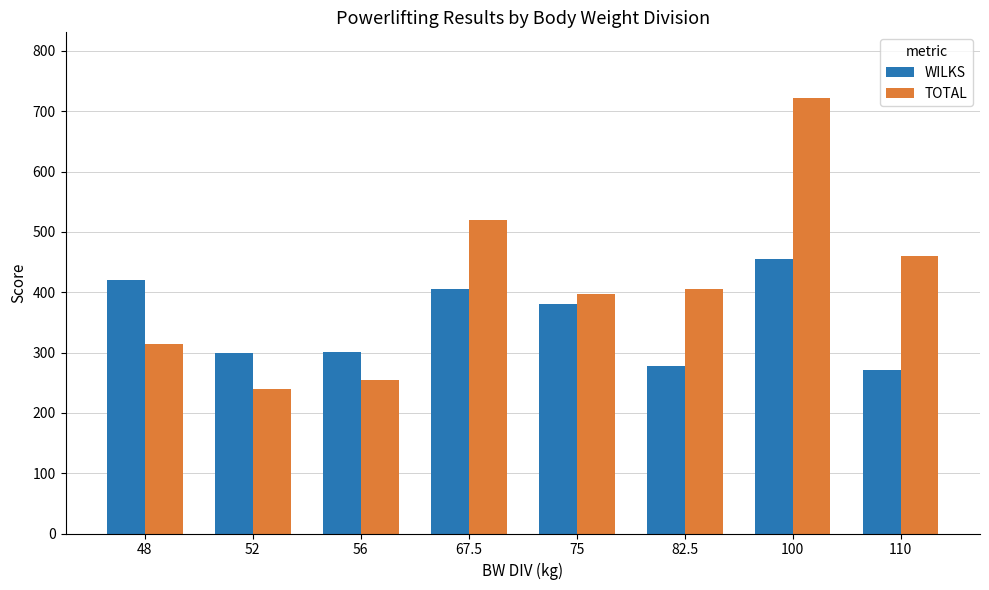

What is the average value of the WILKS series?

351.1